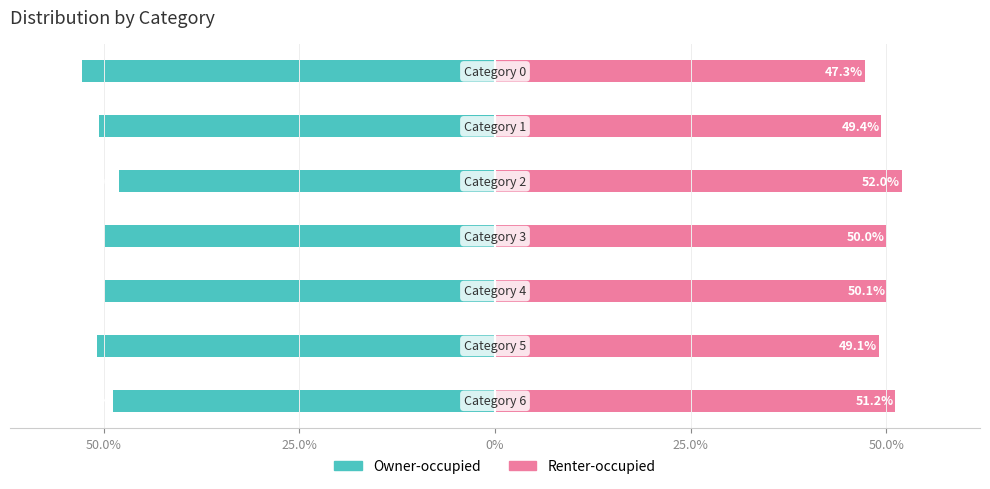

Which has a higher value, 5 or 25.0%?

25.0%